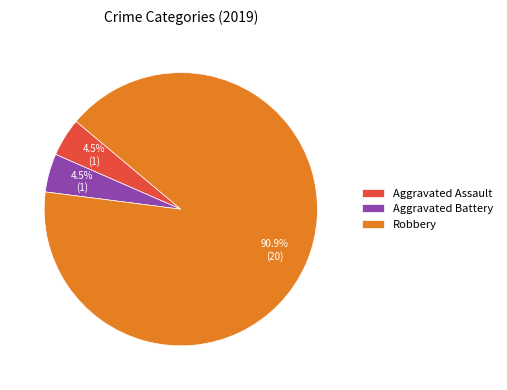

To the nearest percent, what is the combined percentage of Robbery and Aggravated Assault?

95%